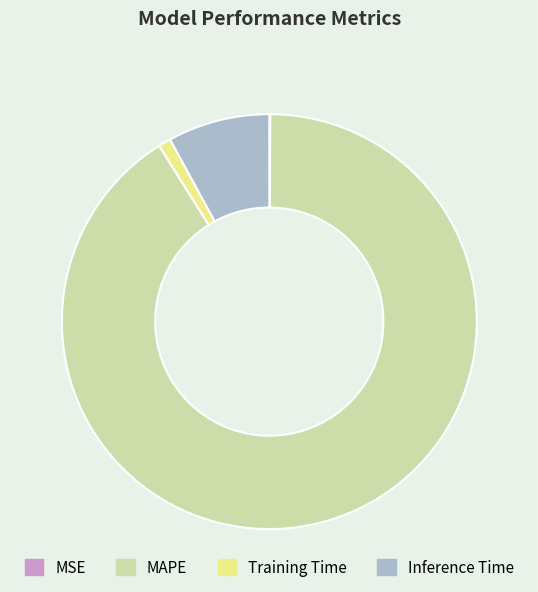

The Training Time slice represents 1% of the pie. True or false?

True